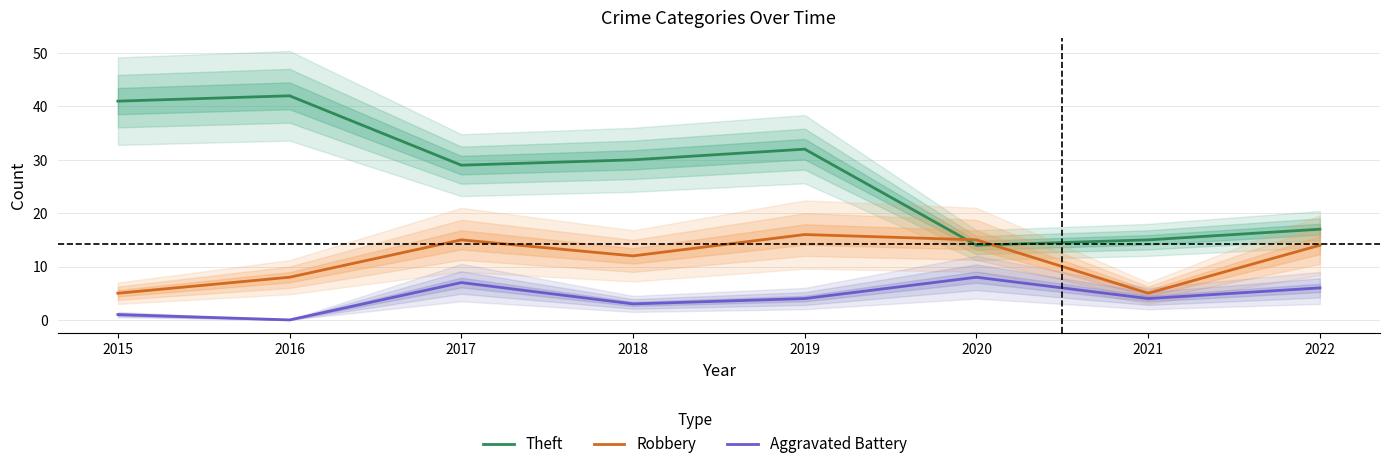

The value of Aggravated Battery at 2018 is 5. True or false?

False